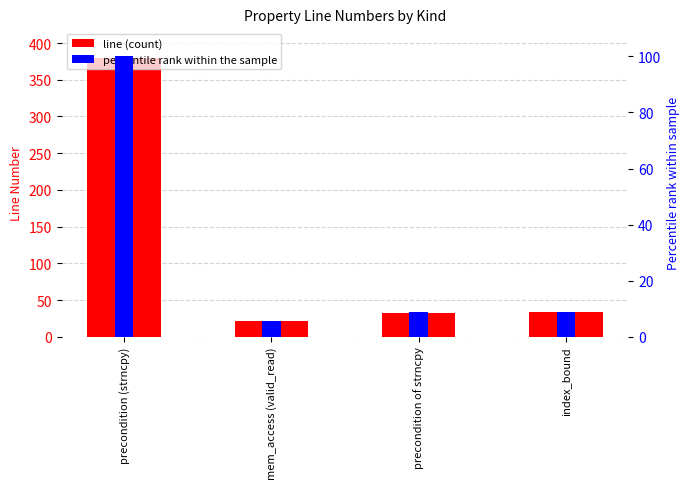

Which has a higher value, mem_access (valid_read) or precondition of strncpy?

precondition of strncpy